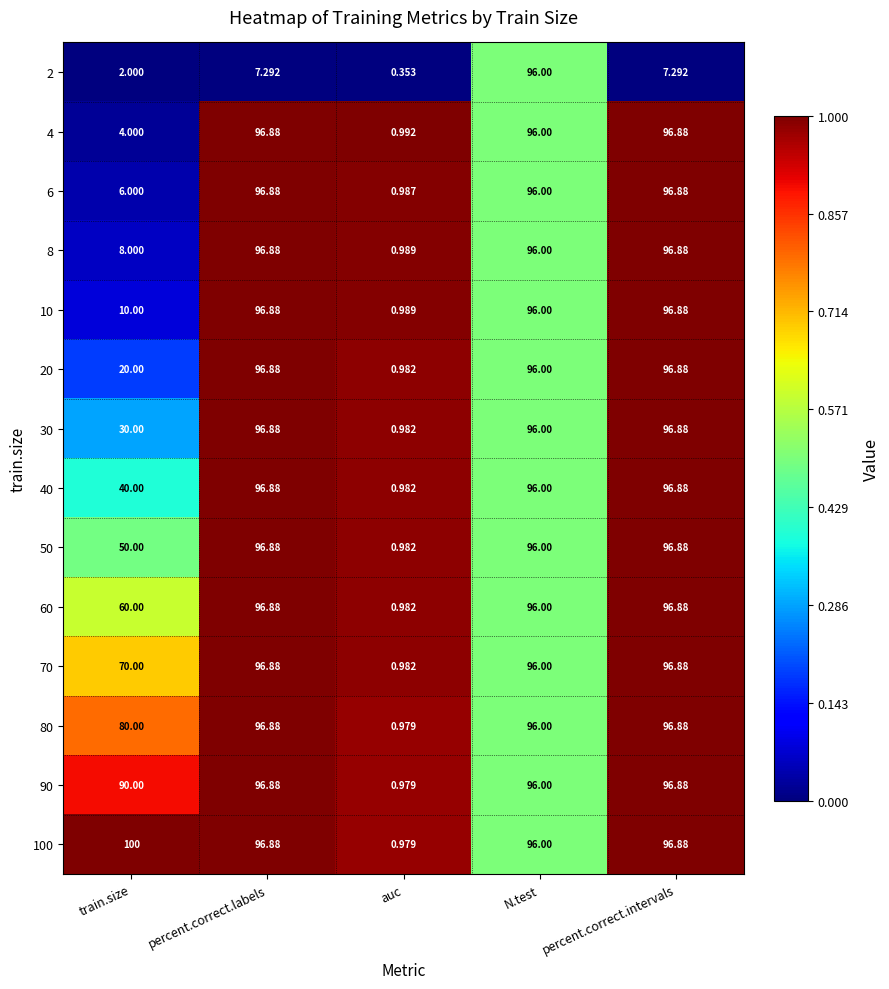

Is the value of 80 at N.test greater than the value of 8 at percent.correct.intervals?

No